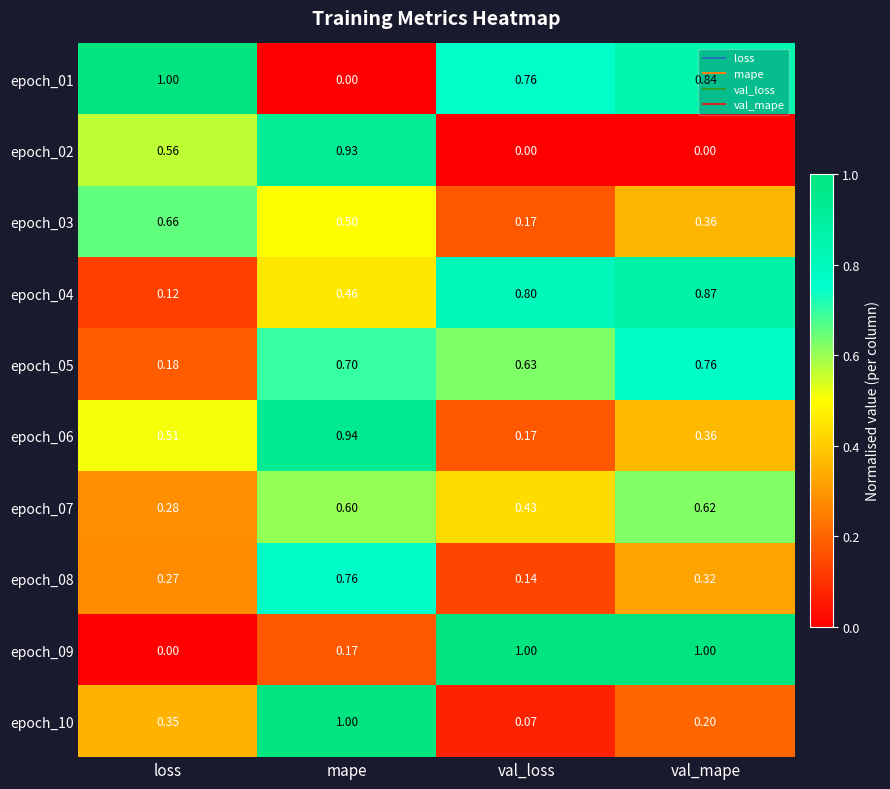

Rank the series at loss from highest to lowest value.

epoch_01, epoch_03, epoch_02, epoch_06, epoch_10, epoch_07, epoch_08, epoch_05, epoch_04, epoch_09